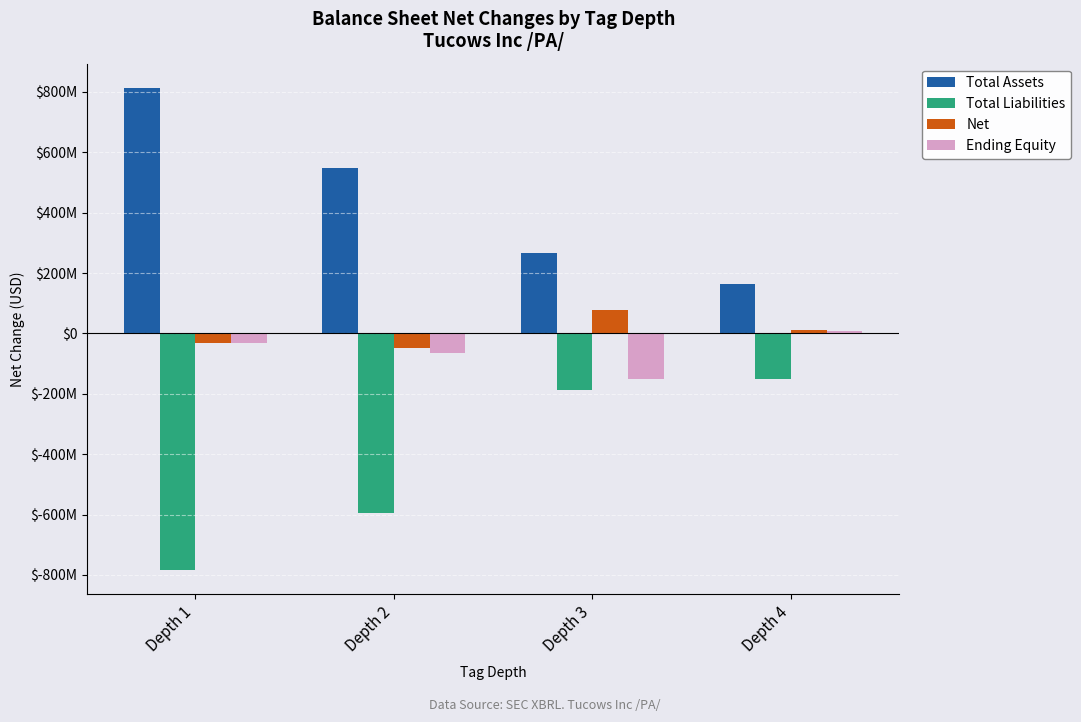

What are all the series names shown in the legend?

Total Assets, Total Liabilities, Net, Ending Equity